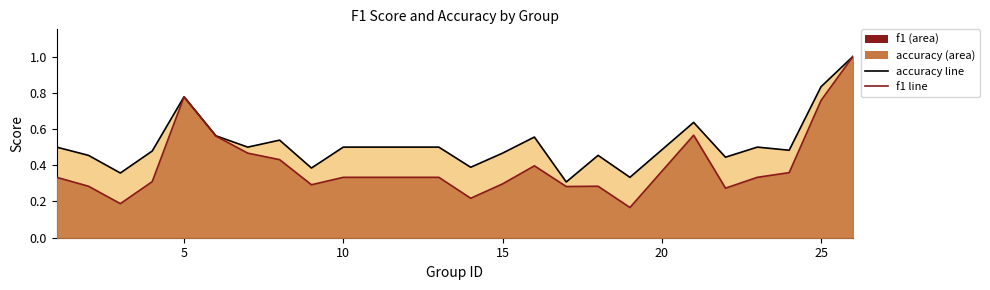

Which category has the highest value across all series?

26